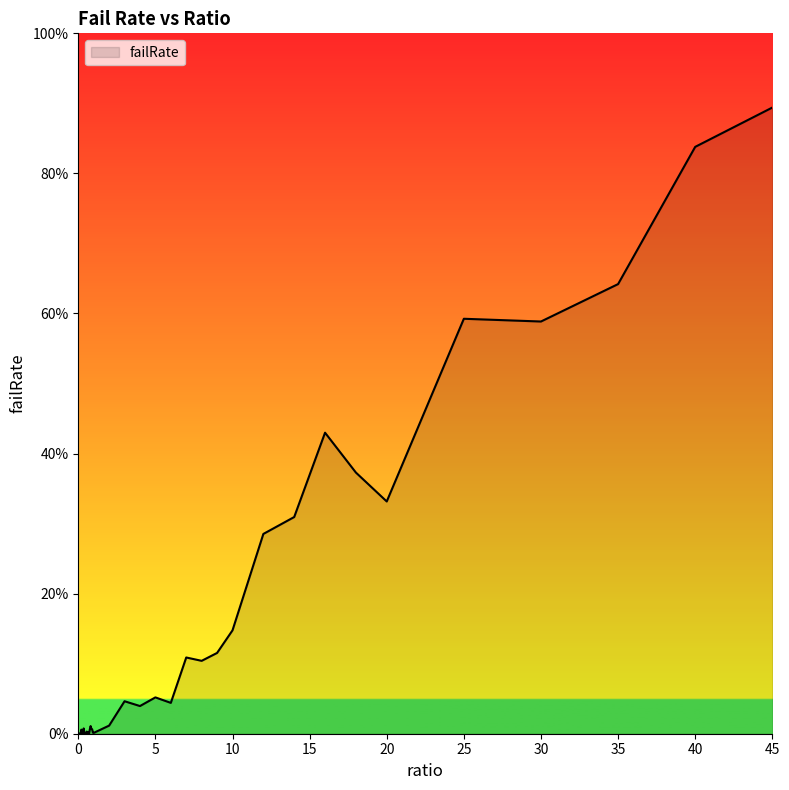

Is this an area chart (filled region under the line)?

Yes